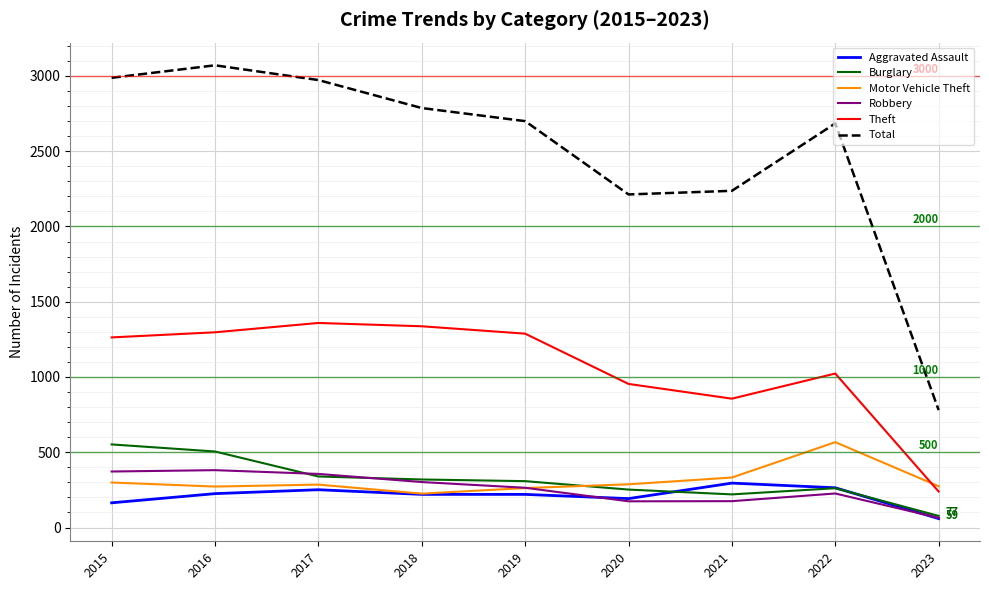

Is this an area chart (filled region under the line)?

No